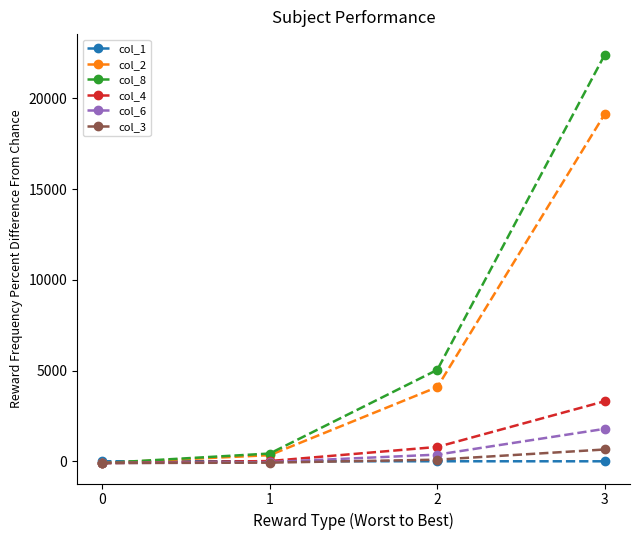

Does the chart have visible grid lines?

No